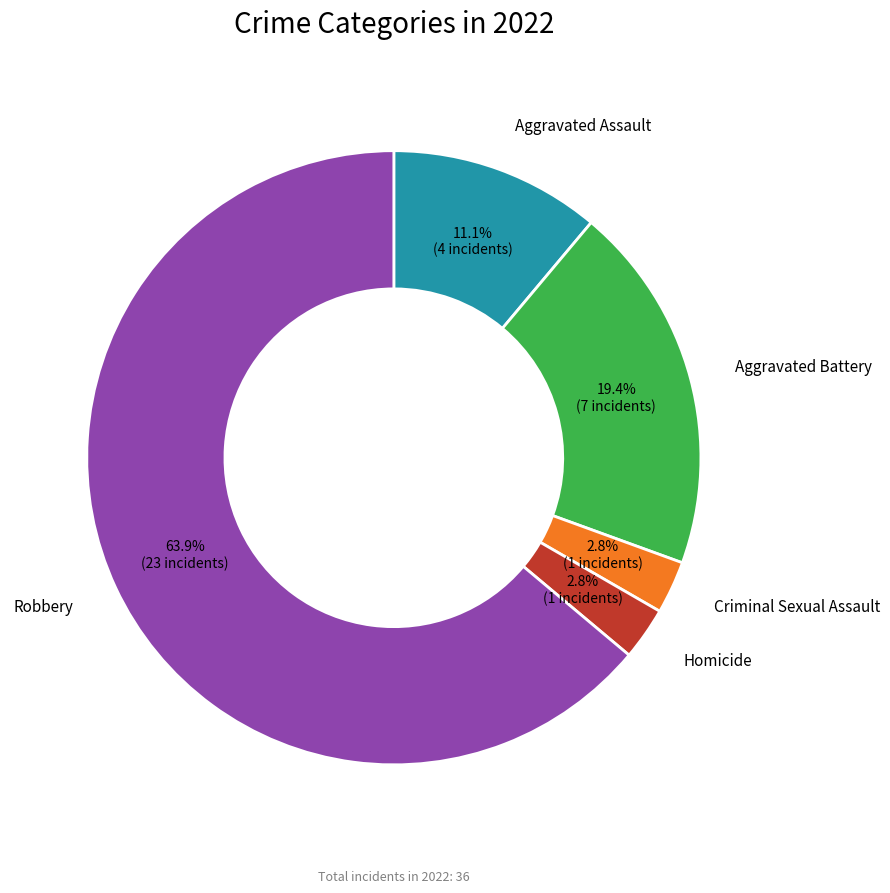

Is there a majority slice in this chart?

Yes